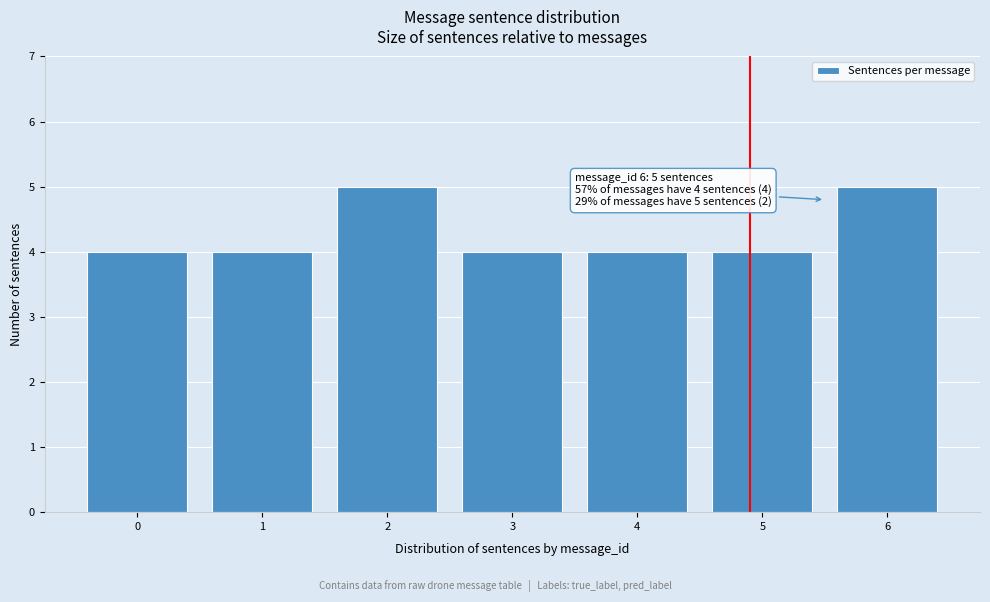

Reading right to left, list all the values displayed in this chart.

5	4	4	4	5	4	4